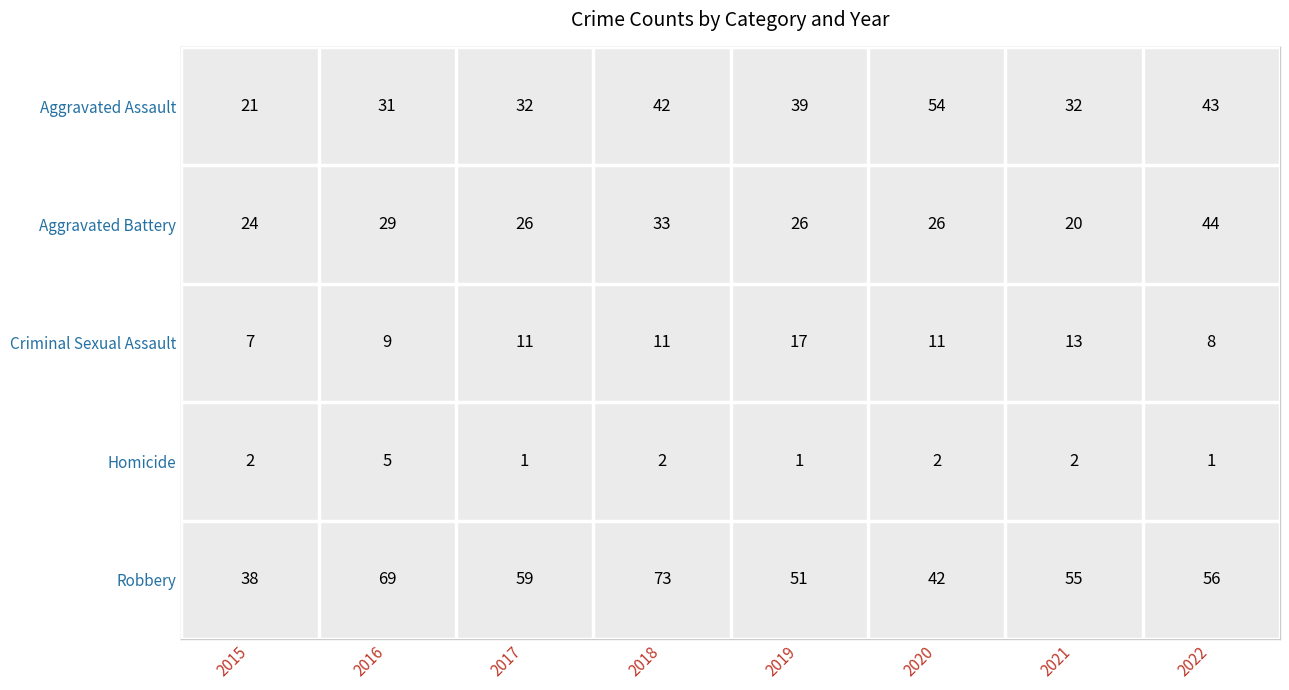

Rank the series at 2016 from highest to lowest value.

Robbery, Aggravated Assault, Aggravated Battery, Criminal Sexual Assault, Homicide